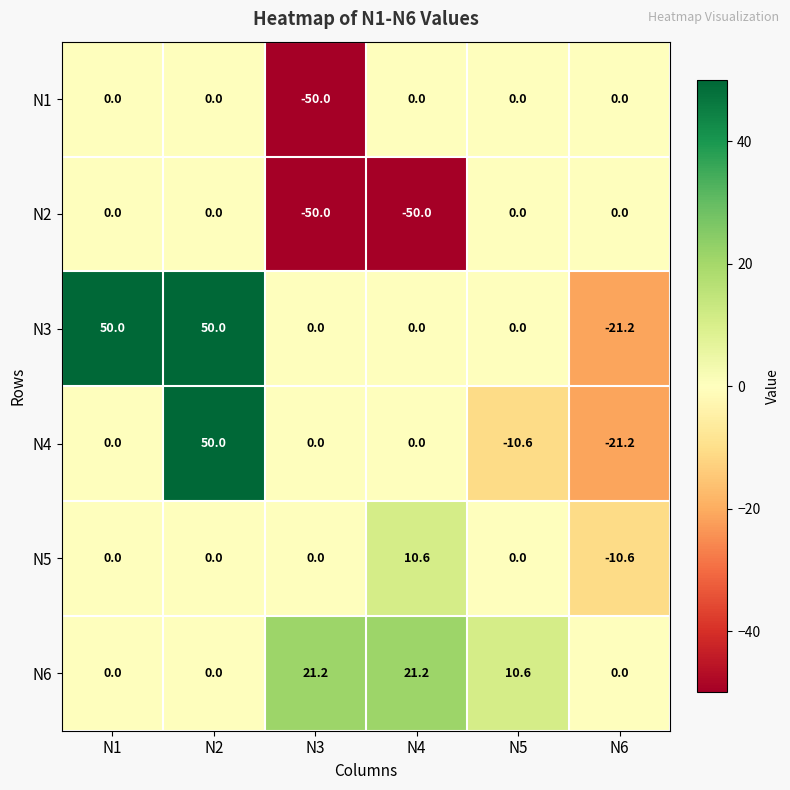

What is the maximum value shown in the chart?

50.0